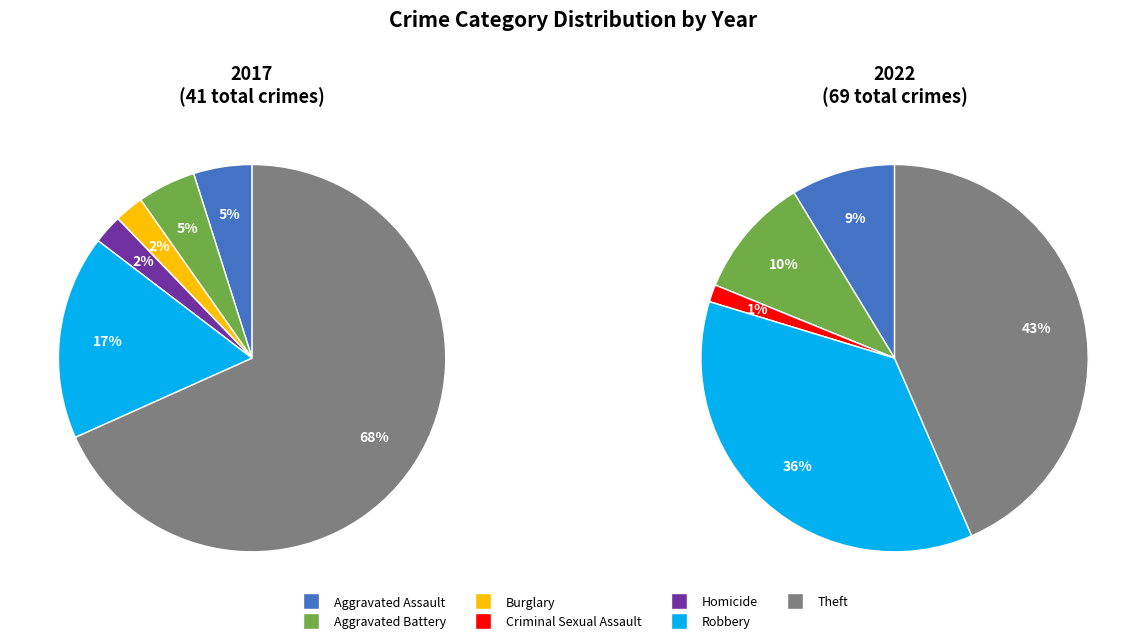

To the nearest percent, what is the average slice percentage?

14%